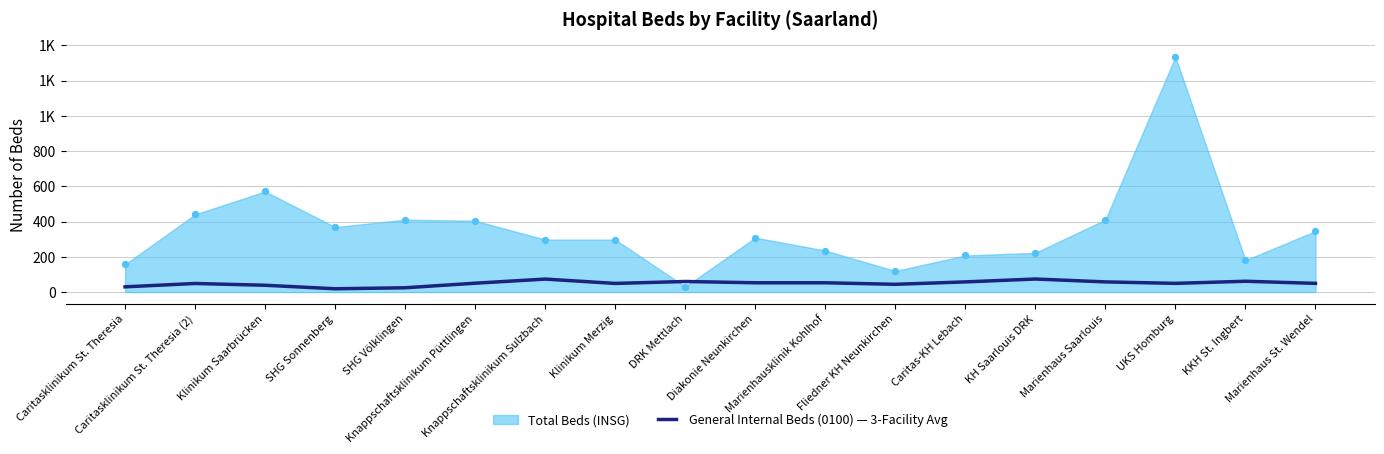

What is the change in value from Caritasklinikum St. Theresia (2) to DRK Mettlach?

+11.3